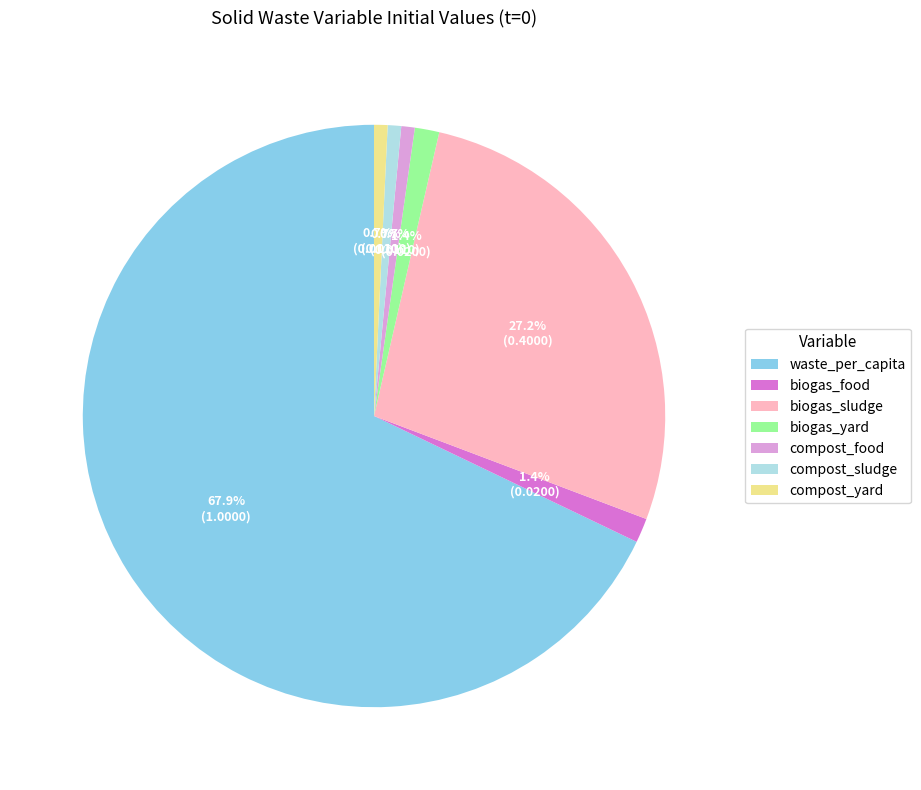

Is there any slice that represents more than half of the pie?

Yes